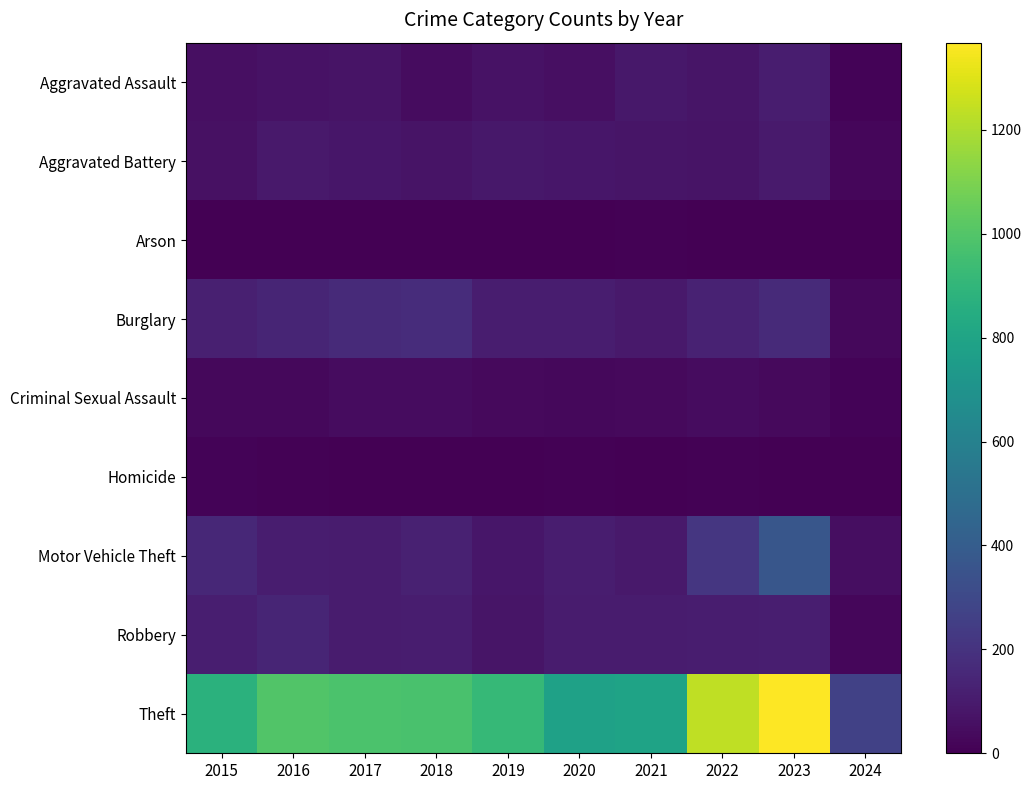

Reading right to left, extract all data points from this chart.

Aggravated Assault: 2024=13	2023=110	2022=78	2021=86	2020=56	2019=65	2018=43	2017=72	2016=66	2015=54
Aggravated Battery: 2024=26	2023=101	2022=71	2021=75	2020=82	2019=88	2018=70	2017=83	2016=93	2015=64
Arson: 2024=1	2023=2	2022=4	2021=8	2020=4	2019=2	2018=3	2017=1	2016=2	2015=2
Burglary: 2024=31	2023=161	2022=132	2021=95	2020=110	2019=110	2018=176	2017=162	2016=139	2015=121
Criminal Sexual Assault: 2024=11	2023=37	2022=43	2021=36	2020=27	2019=36	2018=43	2017=44	2016=28	2015=28
Homicide: 2024=0	2023=3	2022=10	2021=2	2020=6	2019=0	2018=2	2017=5	2016=8	2015=13
Motor Vehicle Theft: 2024=52	2023=364	2022=219	2021=96	2020=109	2019=84	2018=127	2017=104	2016=110	2015=152
Robbery: 2024=25	2023=114	2022=108	2021=105	2020=102	2019=75	2018=107	2017=105	2016=144	2015=117
Theft: 2024=266	2023=1368	2022=1235	2021=791	2020=782	2019=914	2018=977	2017=979	2016=999	2015=874